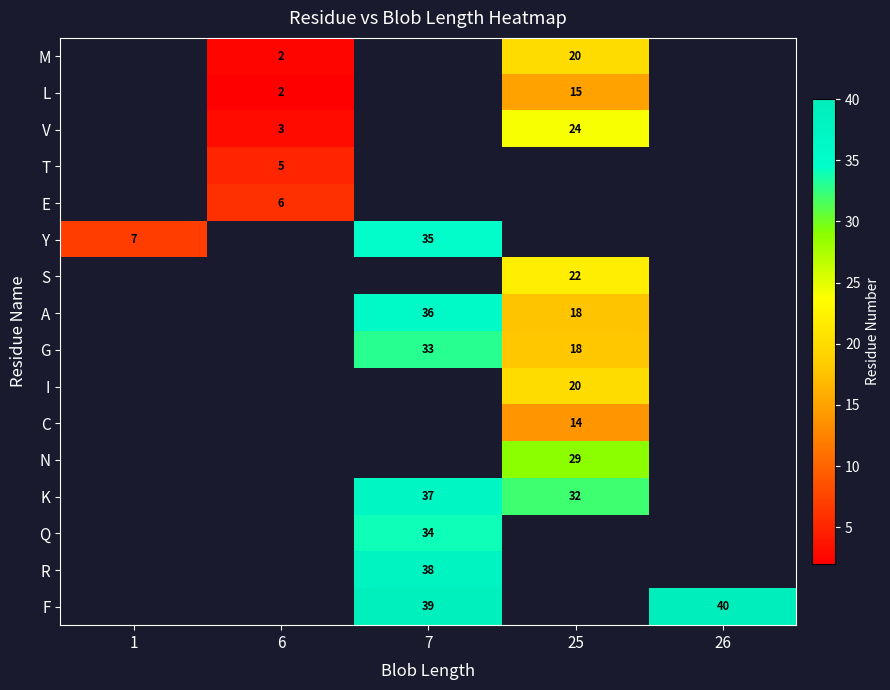

True or false: F has a value of 40.0 at 26.

True